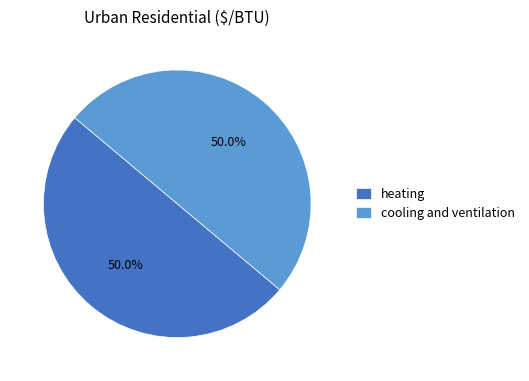

Approximately how many times larger is the value at cooling and ventilation compared to heating?

1.0